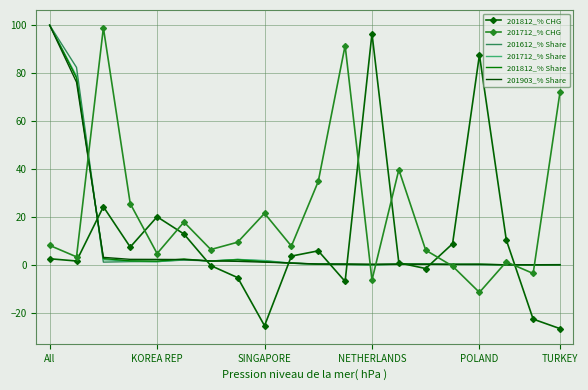

Which series has the largest range (max minus min)?

201812_% CHG